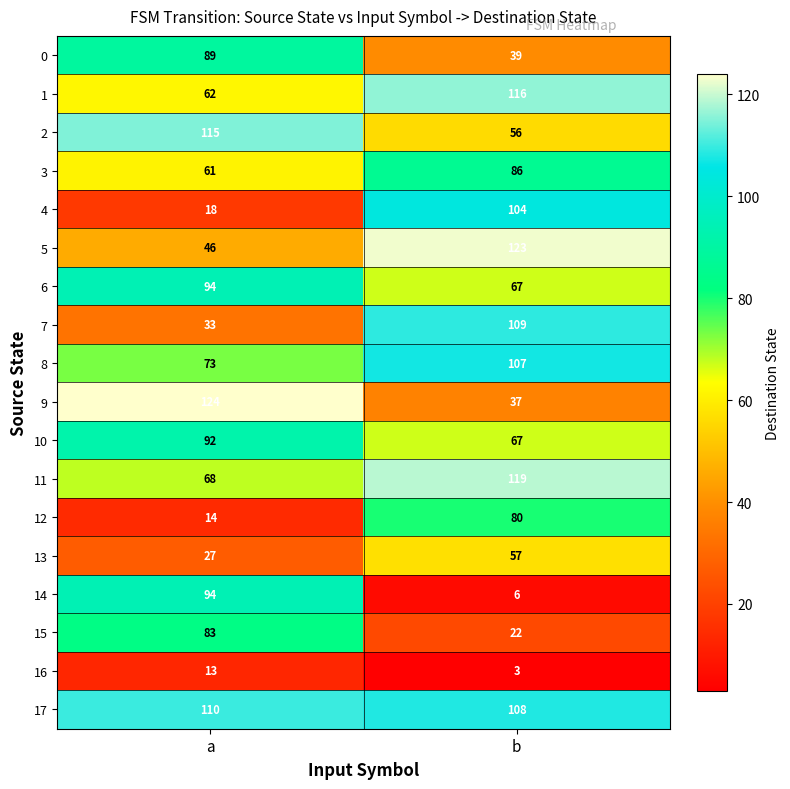

At how many categories does at least one series exceed 50?

2